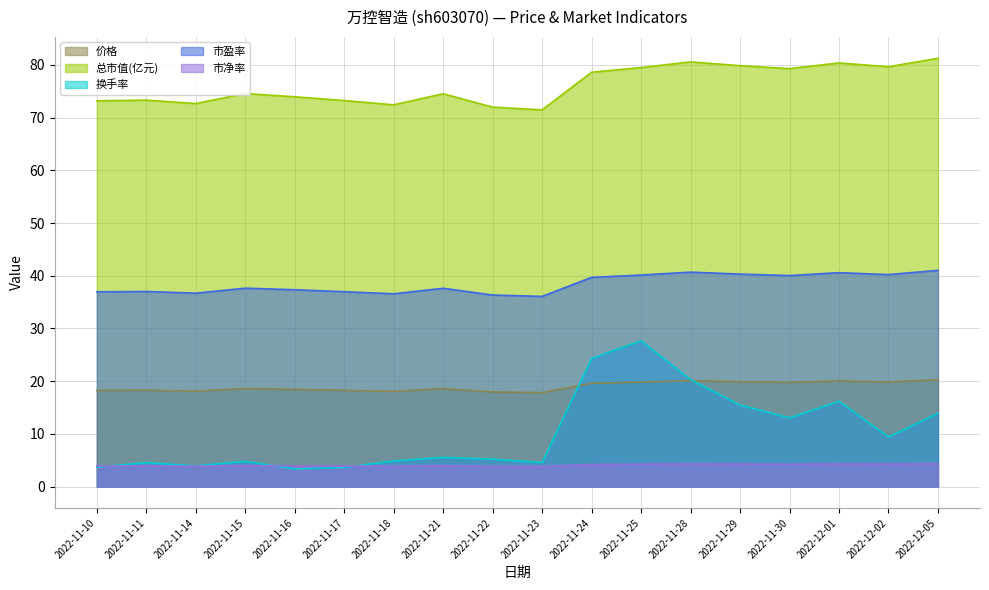

The value of 市净率 at 2022-11-25 is 1.2. True or false?

False